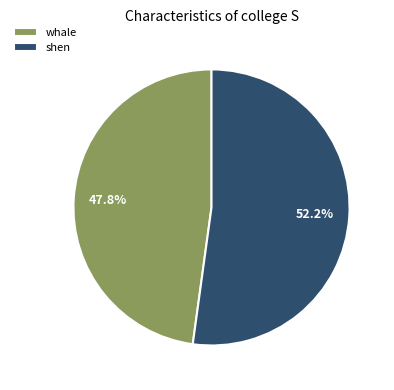

What percentage is the shen slice, to the nearest percent?

52%